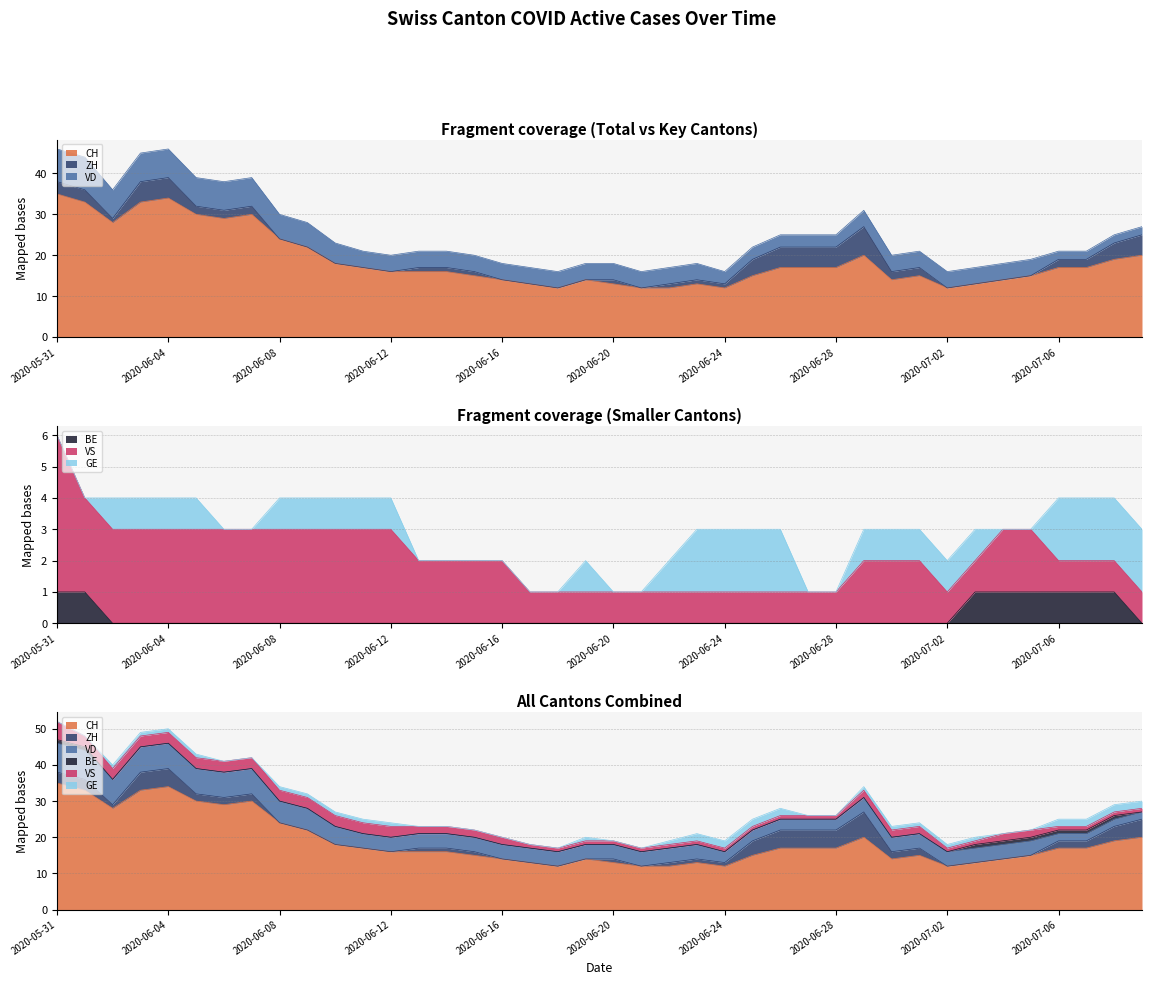

What is the difference between the highest and lowest values at 2020-06-30?

14